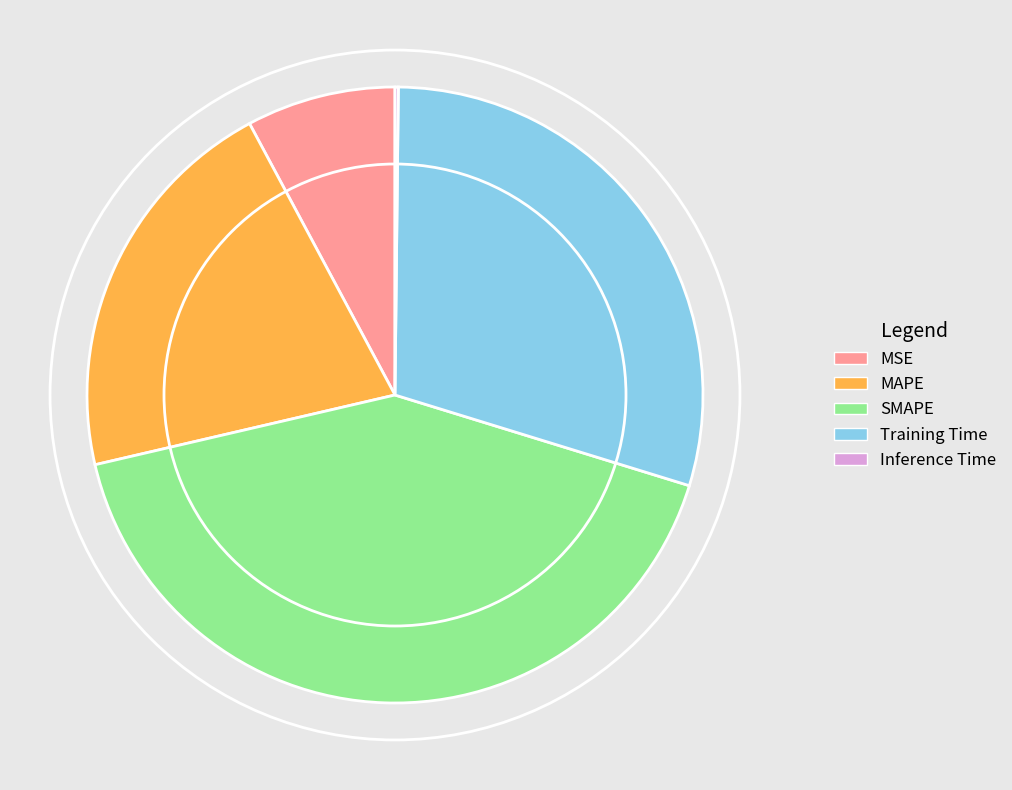

Which slice is the largest?

SMAPE